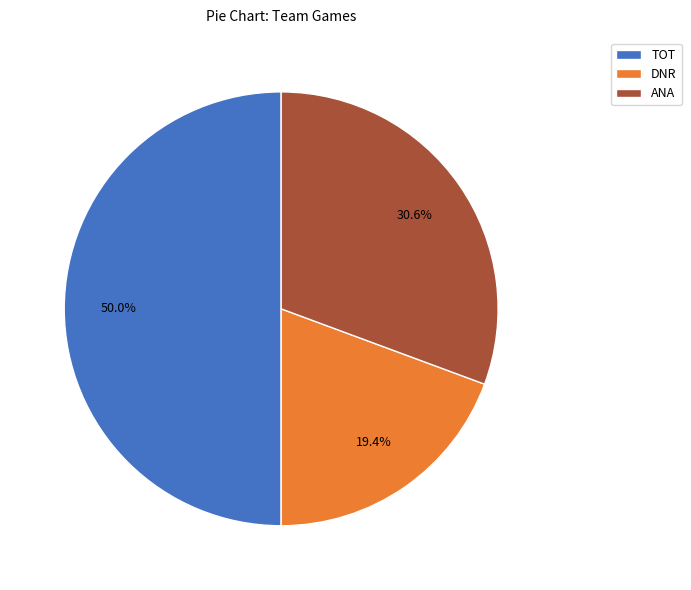

To the nearest percent, what is the average slice percentage?

33%